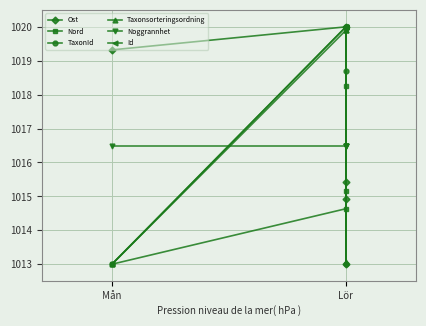

Is it true that Id equals 1636.6 at Lör?

False